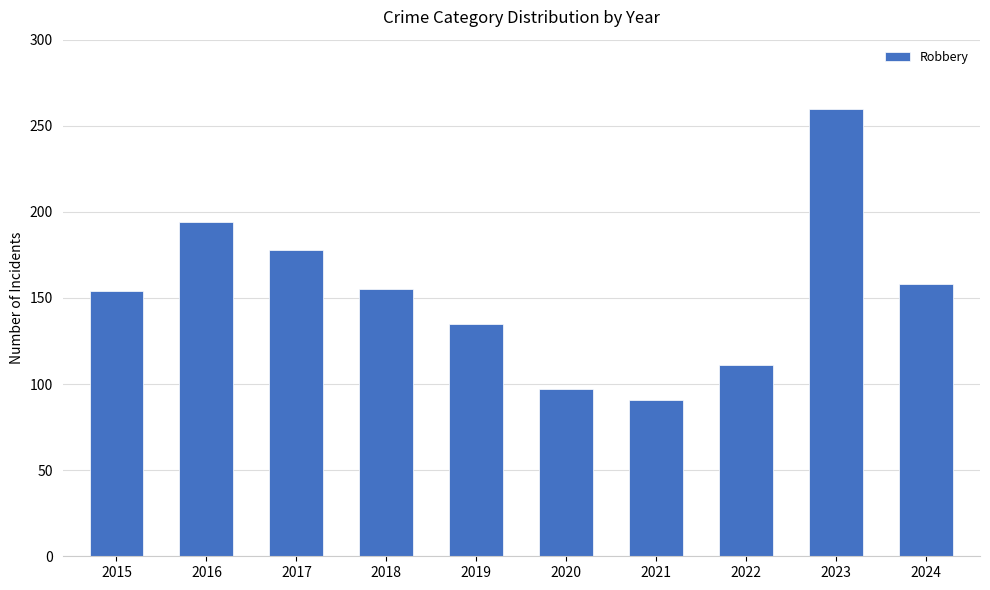

What is the value of the 8th bar from the left?

111